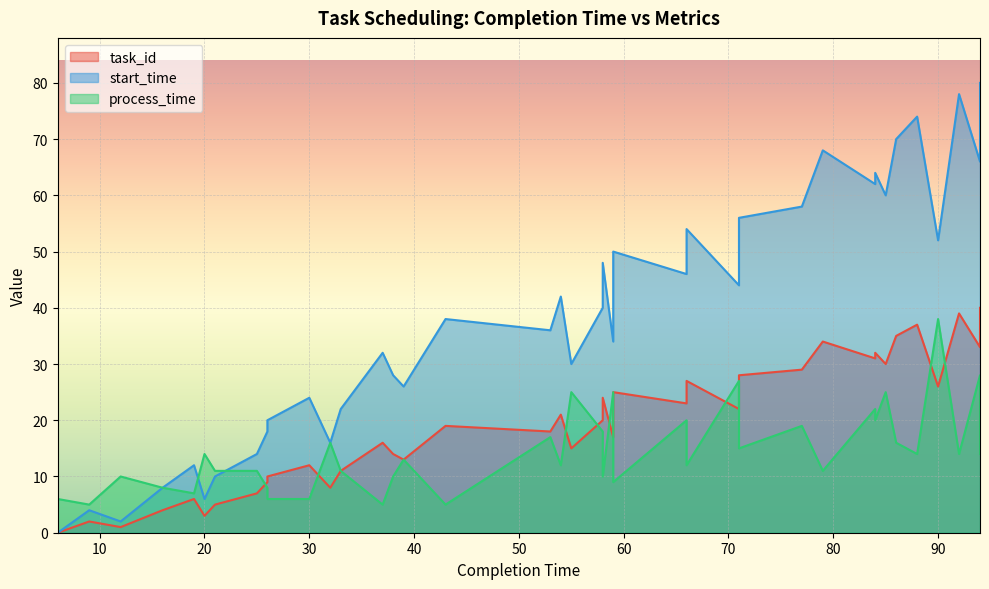

Reading right to left, extract all data points from this chart.

task_id: 94=33	94=40	93=36	92=39	90=26	88=37	86=35	85=30	84=31	84=32	79=34	77=29	71=28	71=22	66=27	66=23	59=17	59=25	58=20	58=24	55=15	54=21	53=18	43=19	39=13	38=14	37=16	33=11	32=8	30=12	26=10	26=9	25=7	21=5	20=3	19=6	16=4	12=1	9=2	6=0
start_time: 94=66	94=80	93=72	92=78	90=52	88=74	86=70	85=60	84=62	84=64	79=68	77=58	71=56	71=44	66=54	66=46	59=34	59=50	58=40	58=48	55=30	54=42	53=36	43=38	39=26	38=28	37=32	33=22	32=16	30=24	26=20	26=18	25=14	21=10	20=6	19=12	16=8	12=2	9=4	6=0
process_time: 94=28	94=14	93=21	92=14	90=38	88=14	86=16	85=25	84=22	84=20	79=11	77=19	71=15	71=27	66=12	66=20	59=25	59=9	58=18	58=10	55=25	54=12	53=17	43=5	39=13	38=10	37=5	33=11	32=16	30=6	26=6	26=8	25=11	21=11	20=14	19=7	16=8	12=10	9=5	6=6